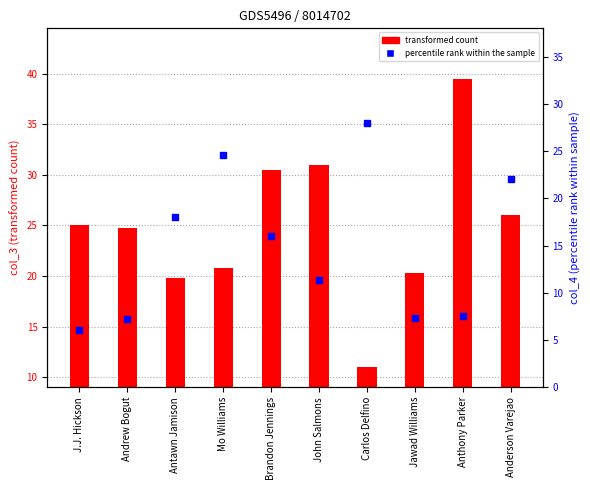

Which series contains the highest Y value?

transformed count (col_3)